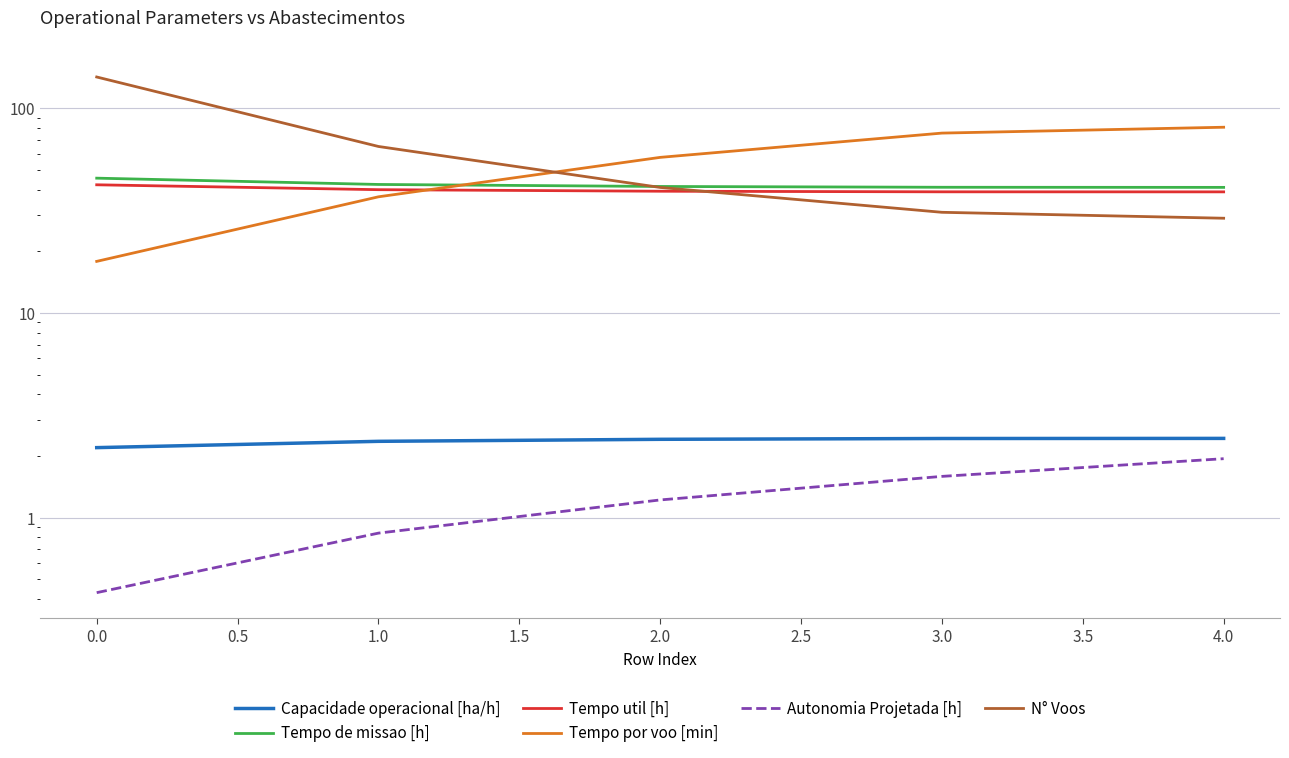

Which series has the widest spread of values?

N° Voos